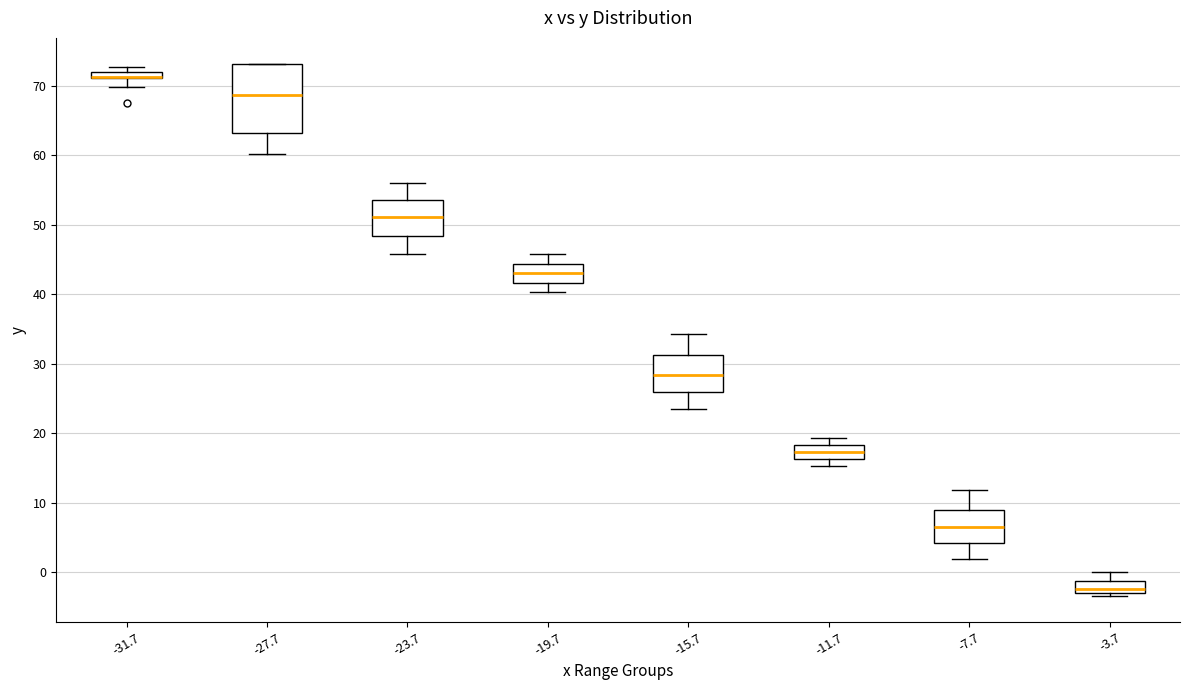

Where is the lower edge of the box at x = -11.7 on the y-axis? The values are not printed on the chart, so give them approximately, as read against the axis.

16